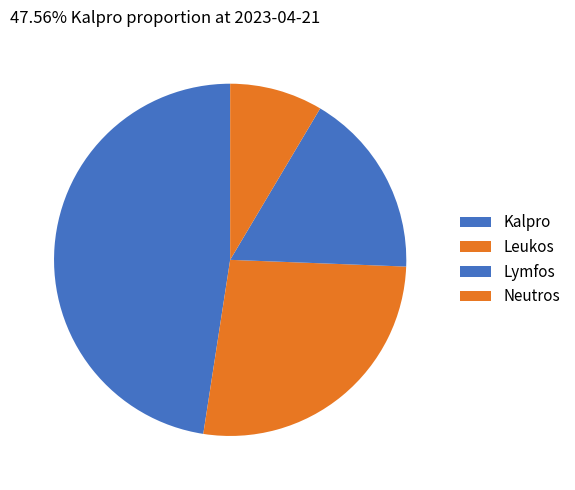

To the nearest percent, what percentage of the pie is Neutros?

9%